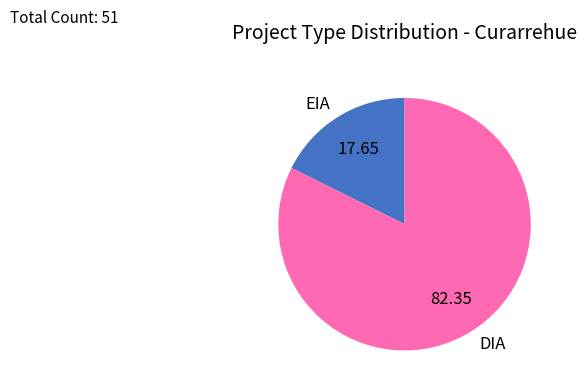

Which category has the biggest portion of the pie?

DIA